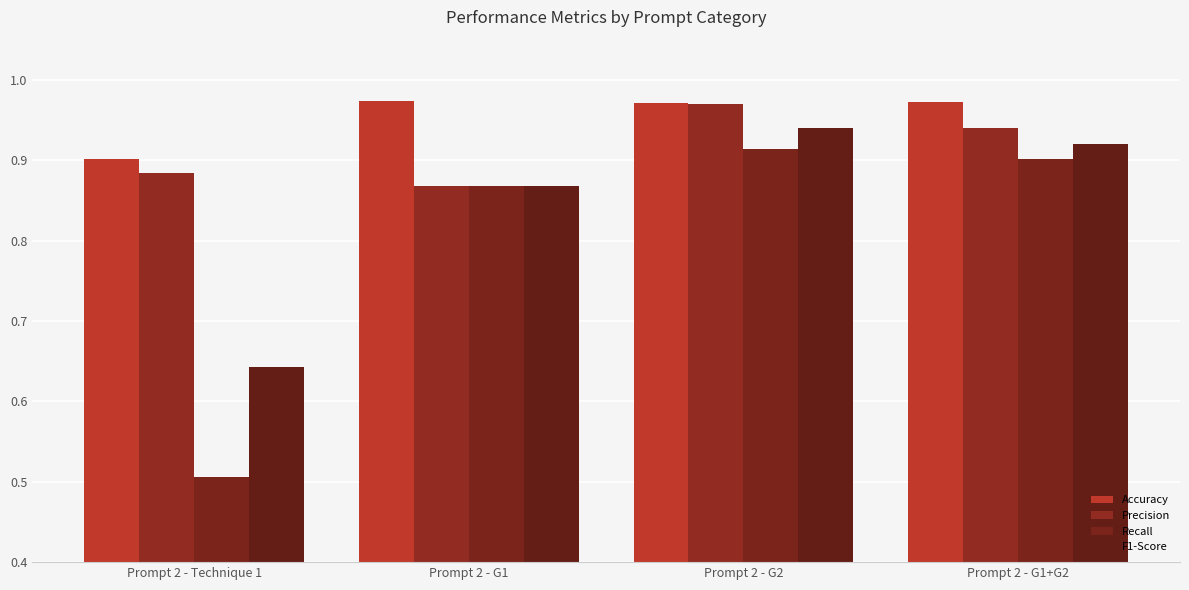

Read the Recall value at Prompt 2 - G2.

0.9